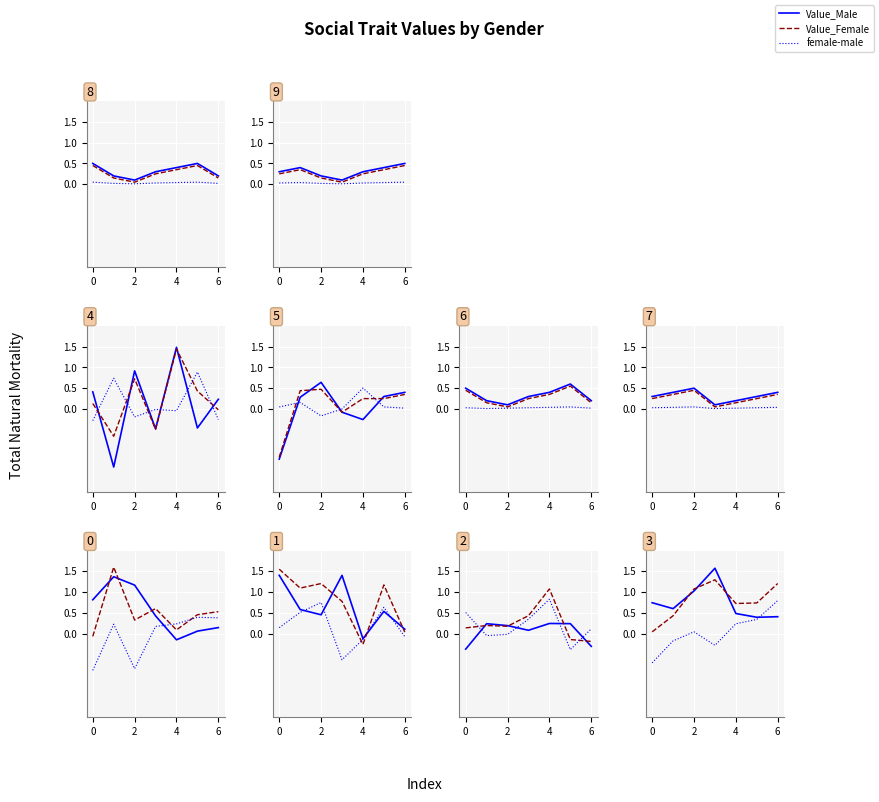

Where is the first local maximum for Value_Female?

4